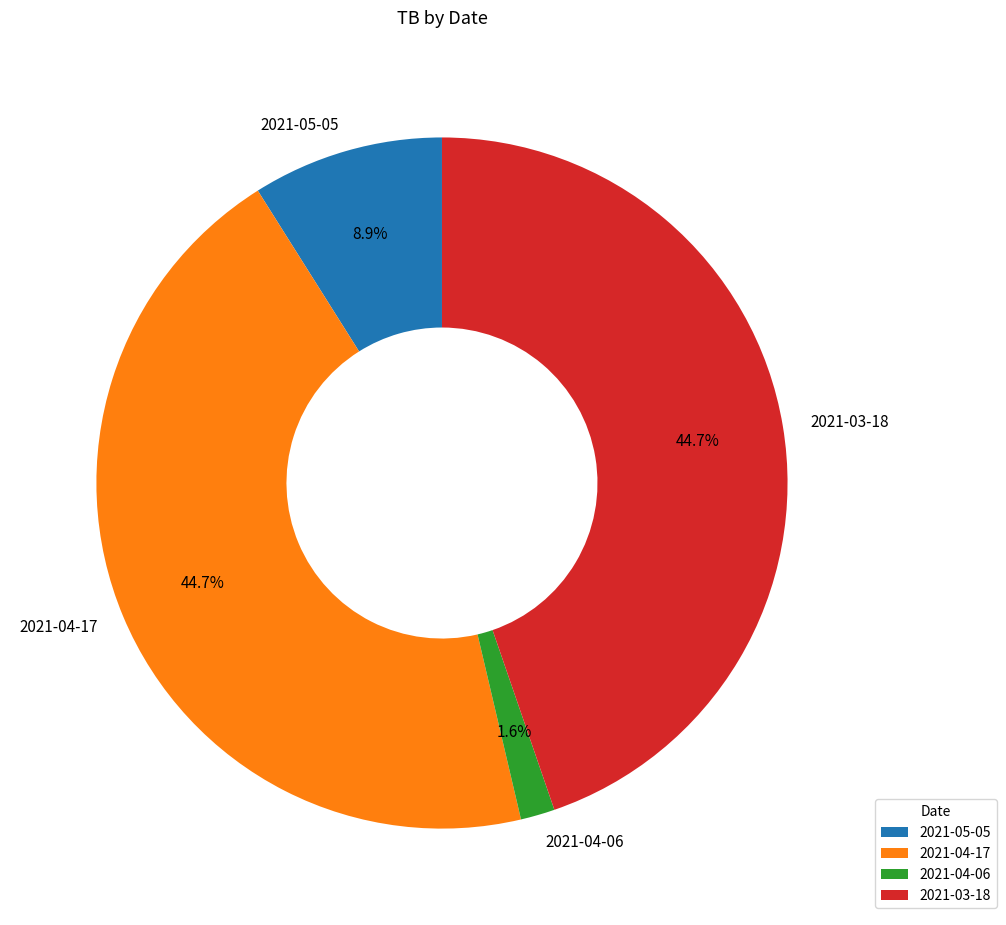

To the nearest percent, what is the difference between the 2021-03-18 and 2021-05-05 slice percentages?

36%